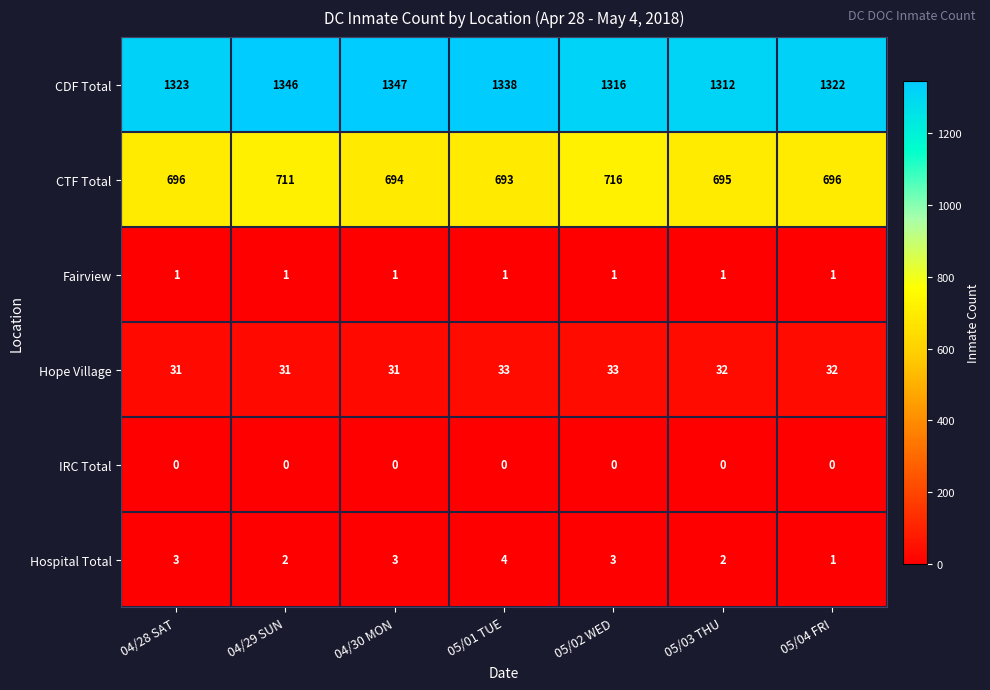

What is the highest value of the Hospital Total series?

4